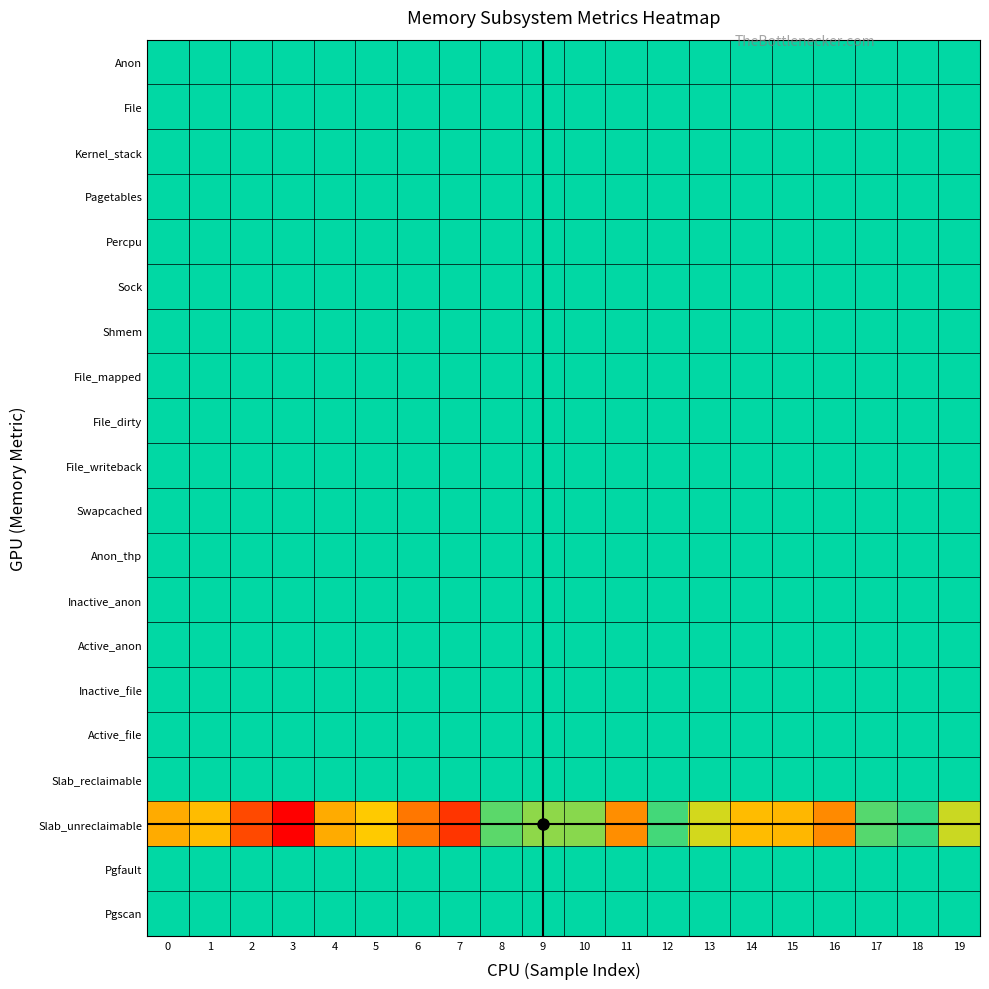

What is the total value across all series at 12?

-4224